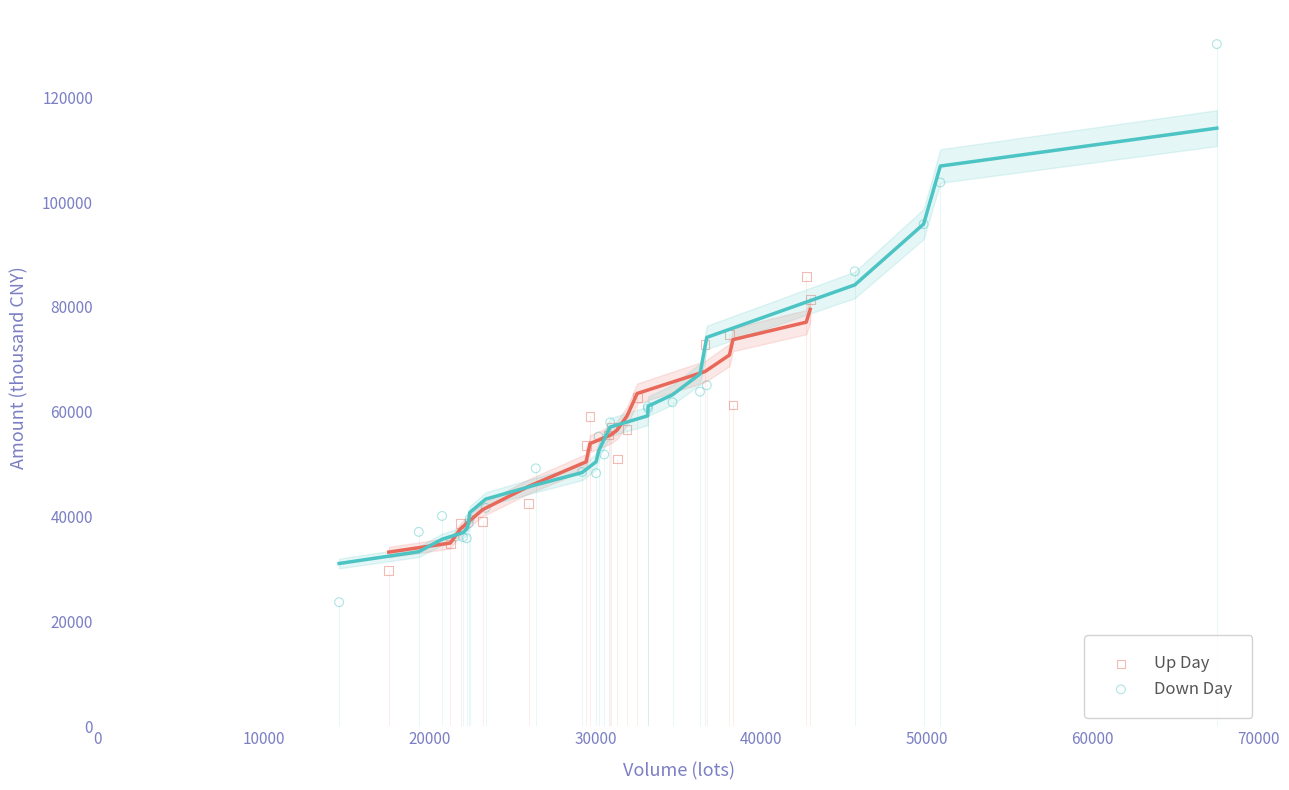

What are all the series names shown in the legend?

Up Day, Down Day